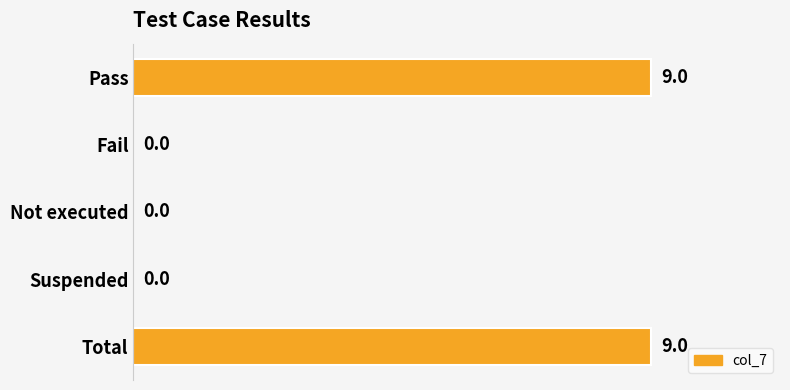

The value at Total is 9. True or false?

True